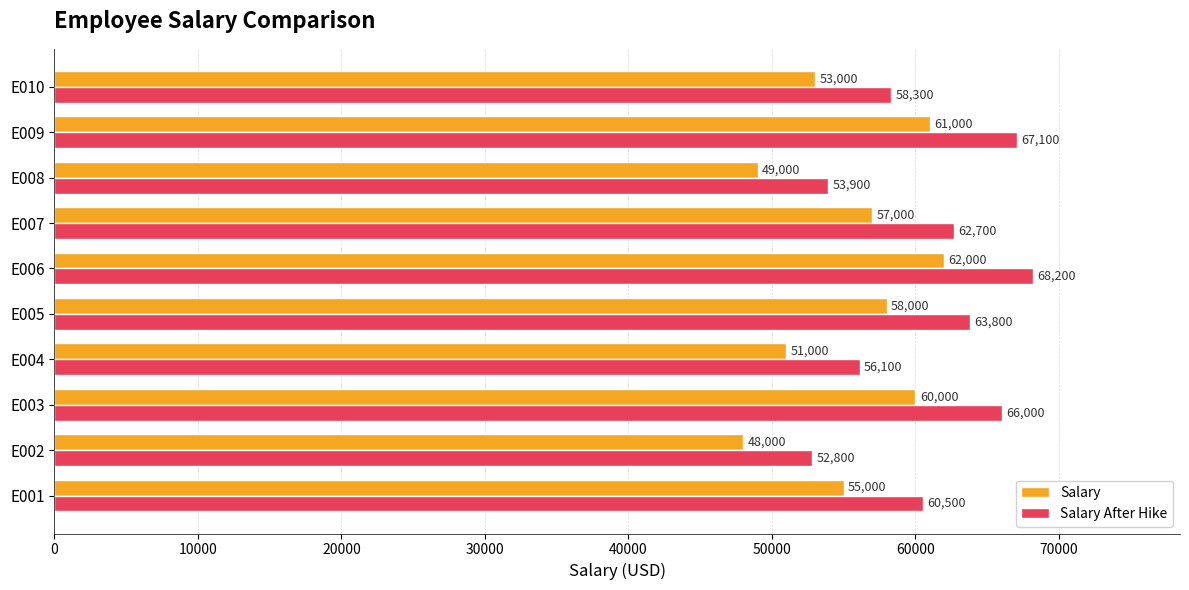

List the series in order of their peak value, highest first.

Salary After Hike, Salary